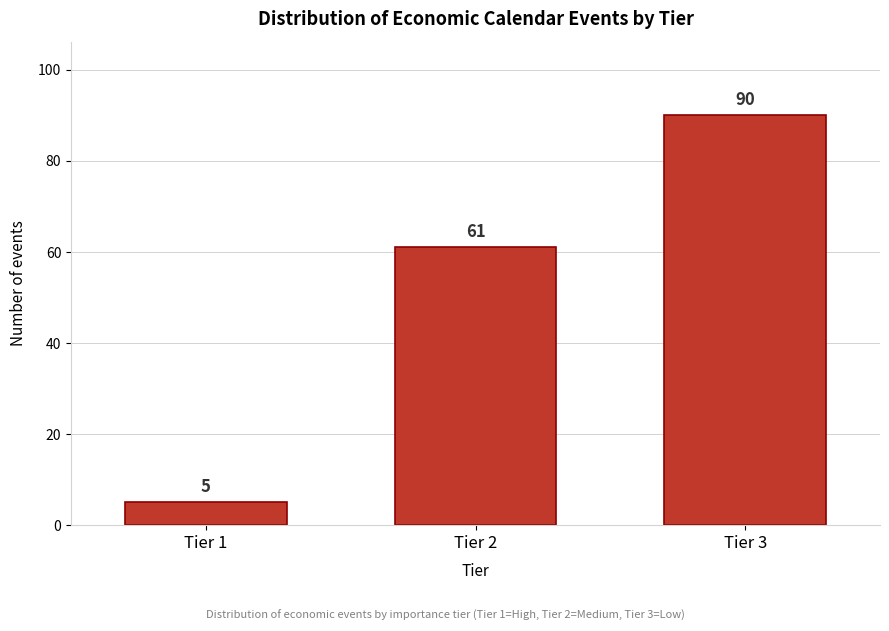

Reading right to left, what are all the values shown in this chart?

Tier 3=90	Tier 2=61	Tier 1=5